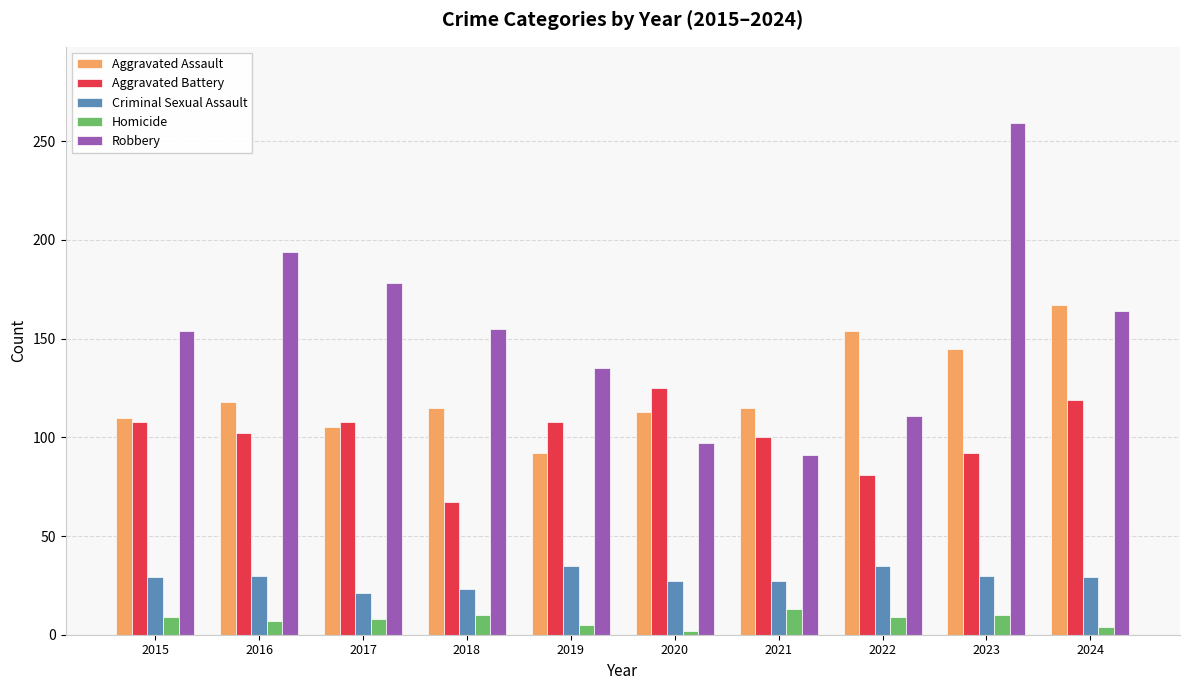

What is the total value across all series at 2016?

451